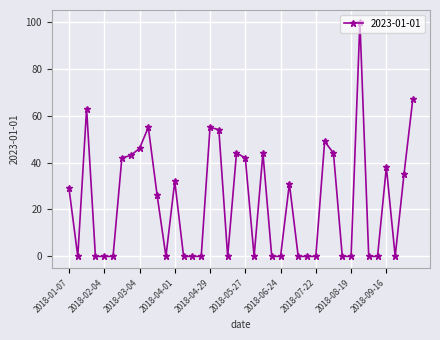

What is the greatest value displayed?

100